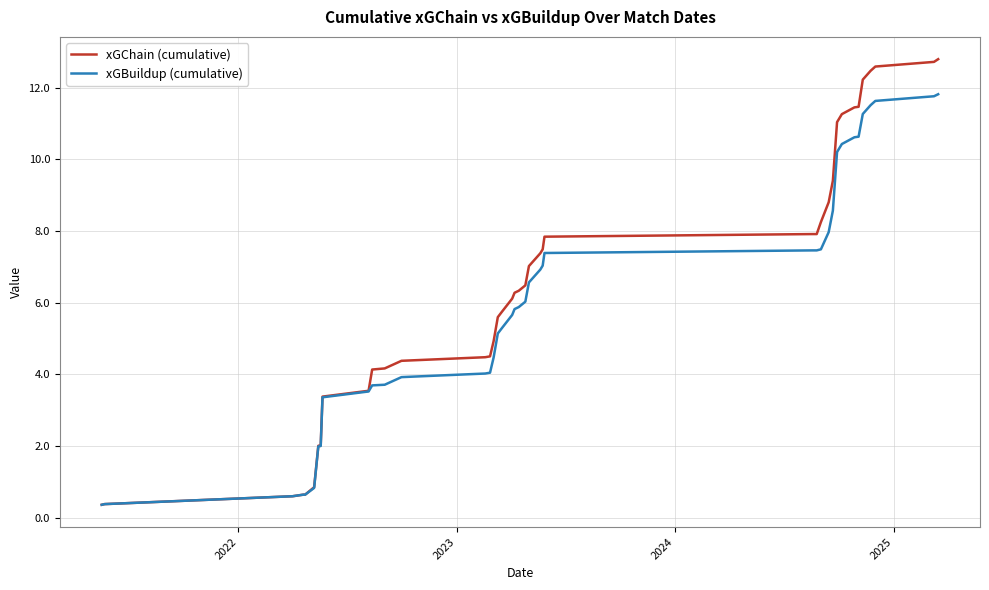

Rank the series by their maximum value, from highest to lowest.

xGChain (cumulative), xGBuildup (cumulative)